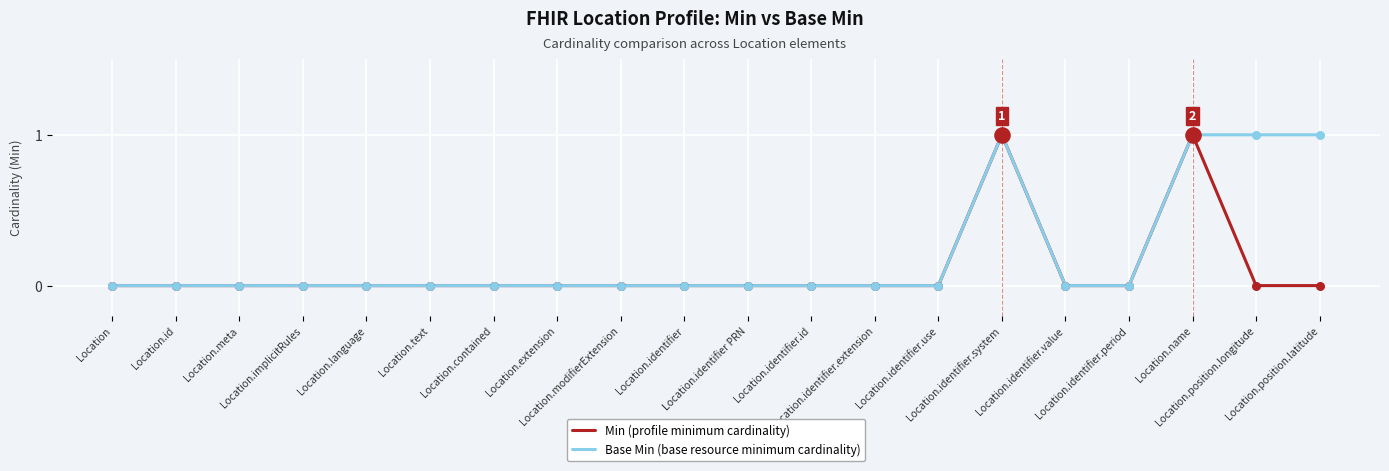

List the series in order of their overall mean, lowest first.

Min (profile minimum cardinality), Base Min (base resource minimum cardinality)